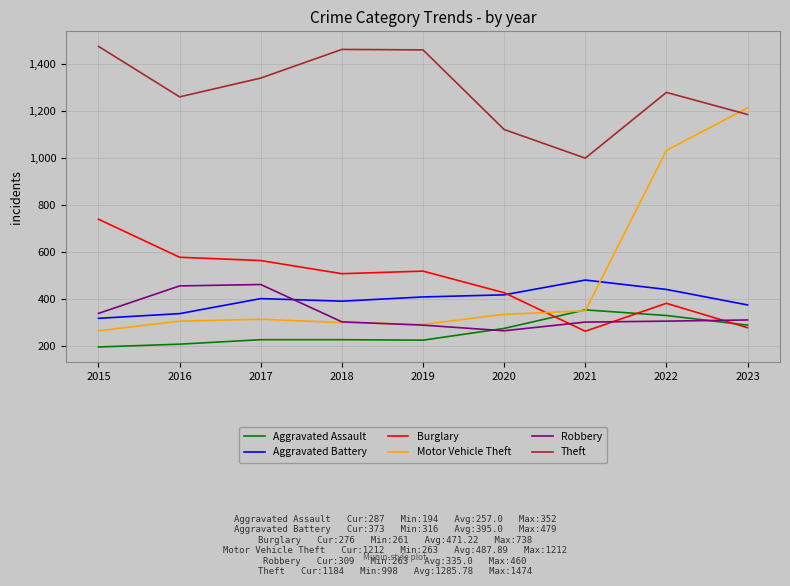

Which series ends up on top after the final intersection of Motor Vehicle Theft and Theft?

Motor Vehicle Theft